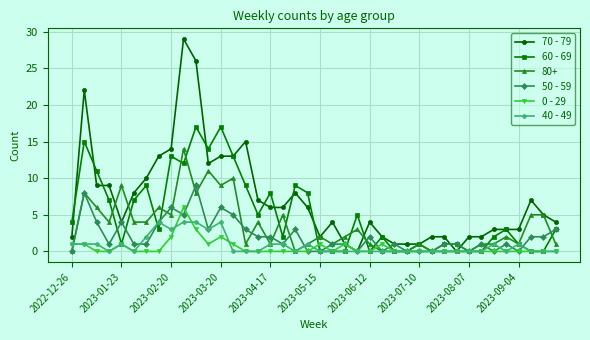

True or false: 60 - 69 has more than 1 points higher than both neighbors.

True